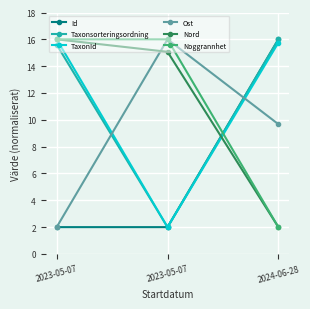

How many data points does each series have?

3